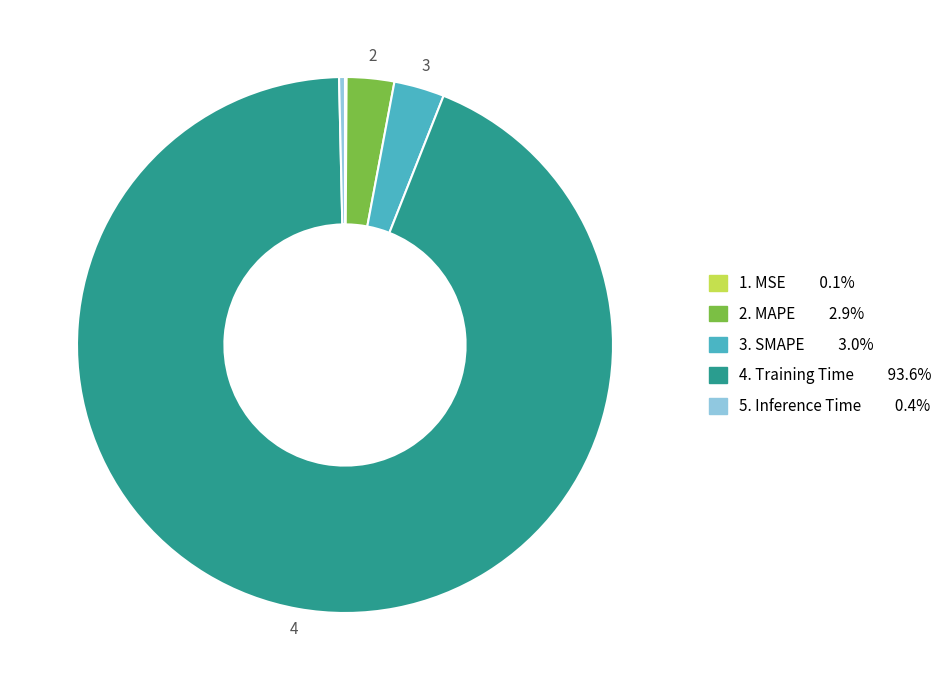

Is there any slice that represents more than half of the pie?

Yes